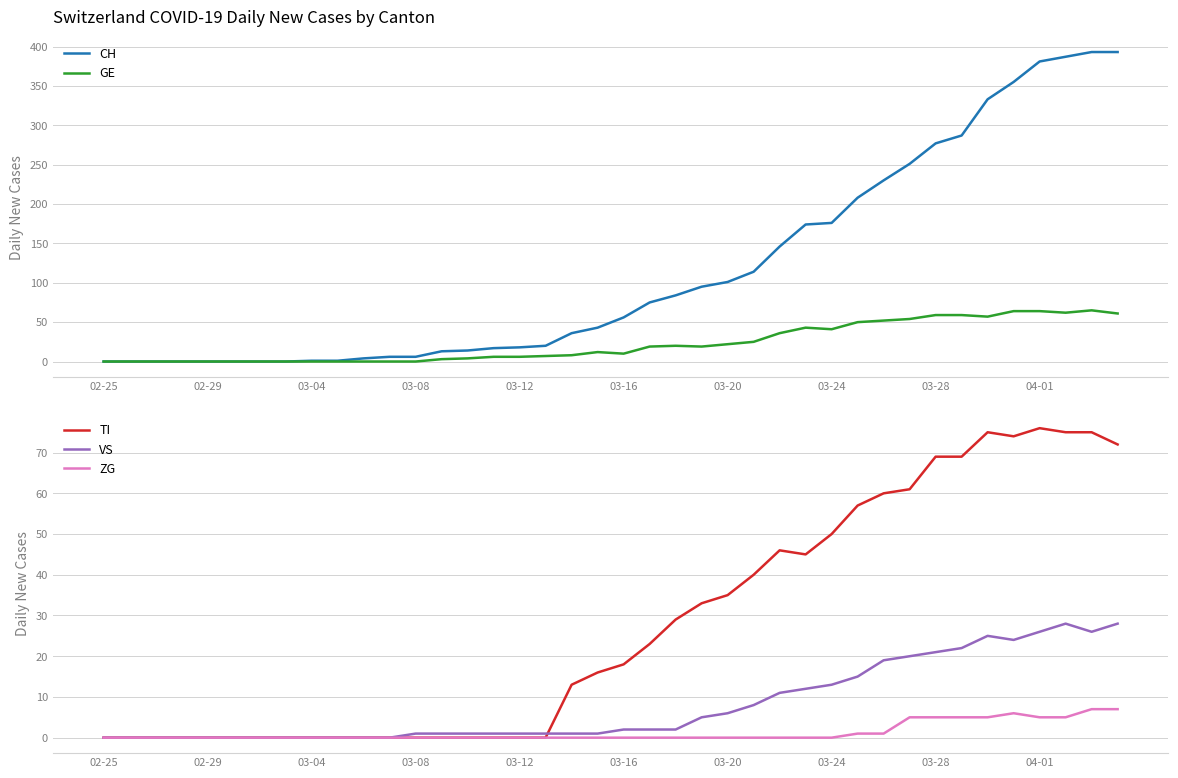

What is the greatest value displayed?

393